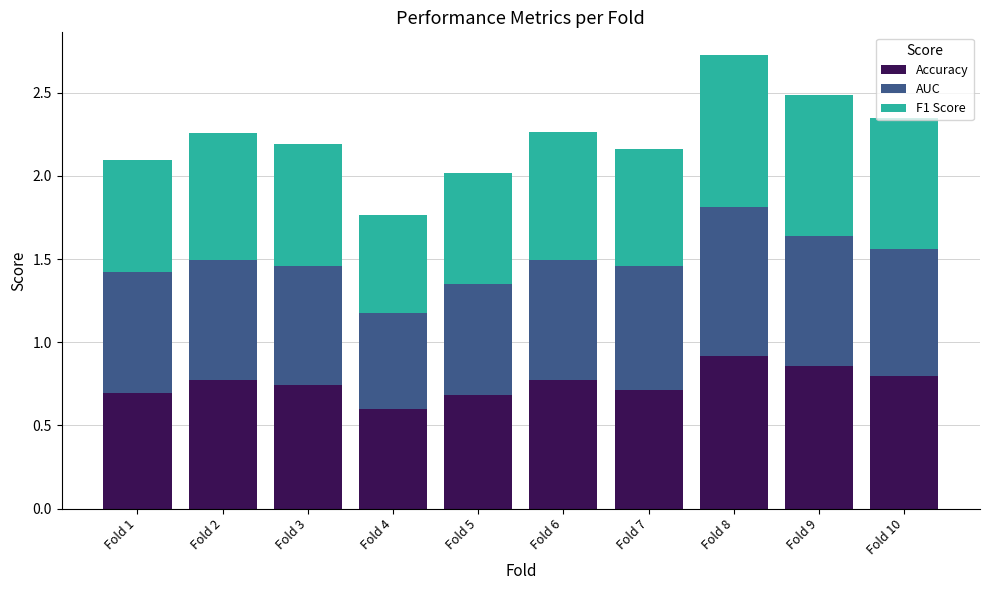

What is the total value across all series at Fold 10?

2.4